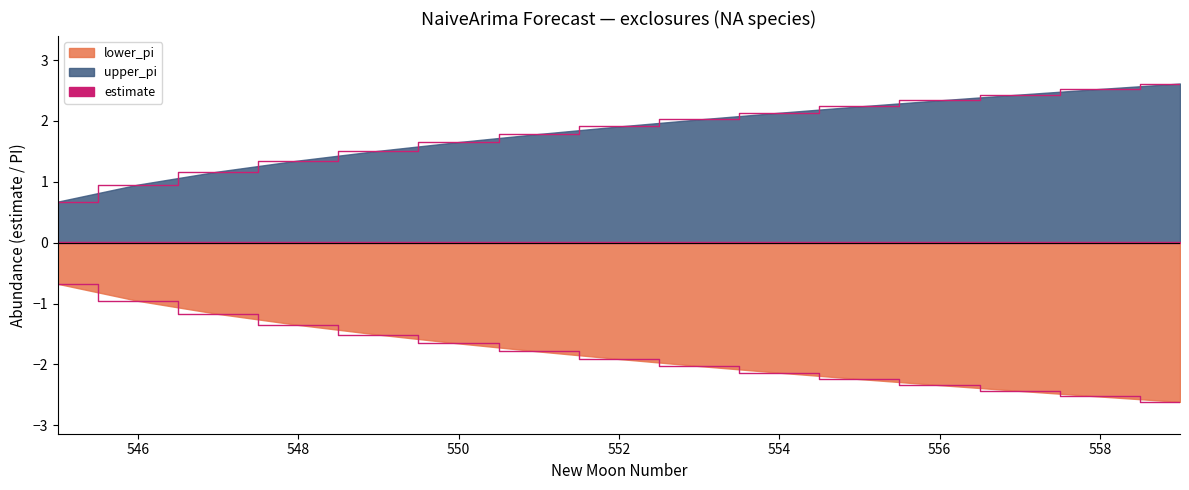

Reading left to right, transcribe all the data shown in this chart.

upper_pi: 0.7	1.0	1.2	1.4	1.5	1.7	1.8	1.9	2.0	2.1	2.2	2.3	2.4	2.5	2.6
lower_pi: -0.7	-1.0	-1.2	-1.4	-1.5	-1.7	-1.8	-1.9	-2.0	-2.1	-2.2	-2.3	-2.4	-2.5	-2.6